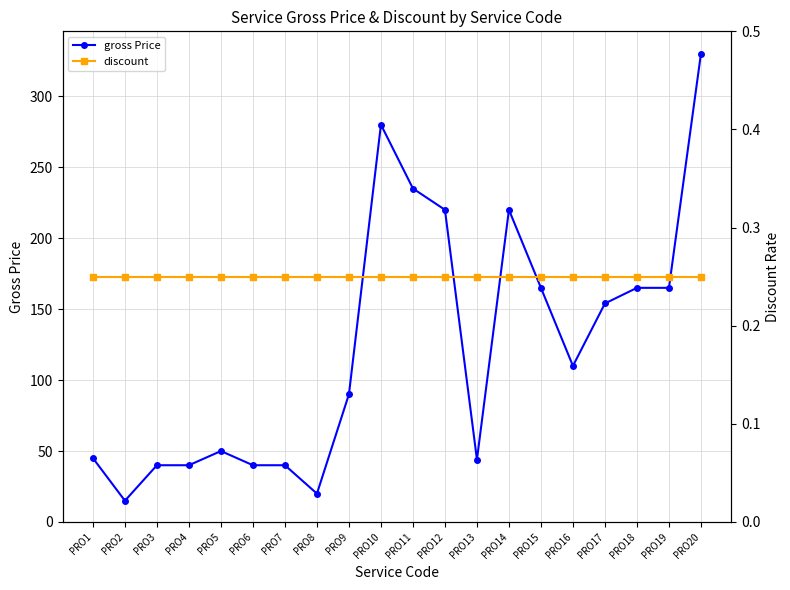

Is the value of gross Price at PRO15 greater than the value of discount at PRO6?

Yes